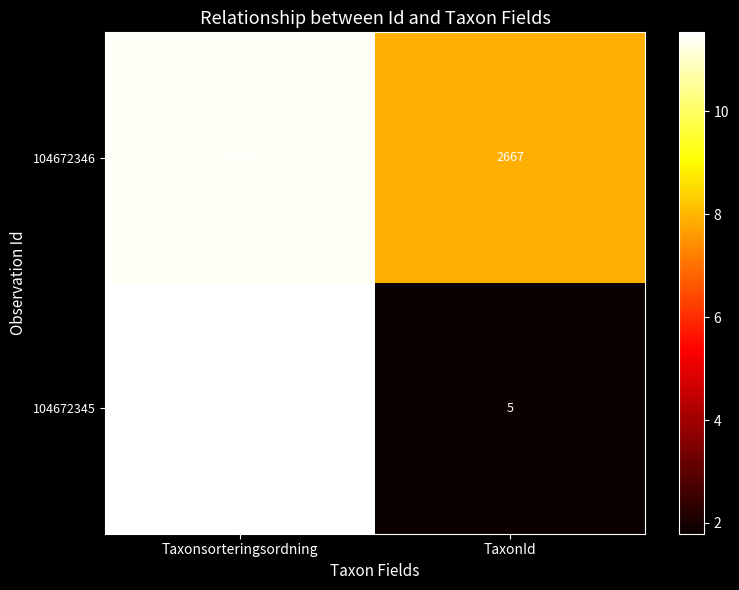

What is the difference between the maximum and minimum values in the 104672345 series?

101529